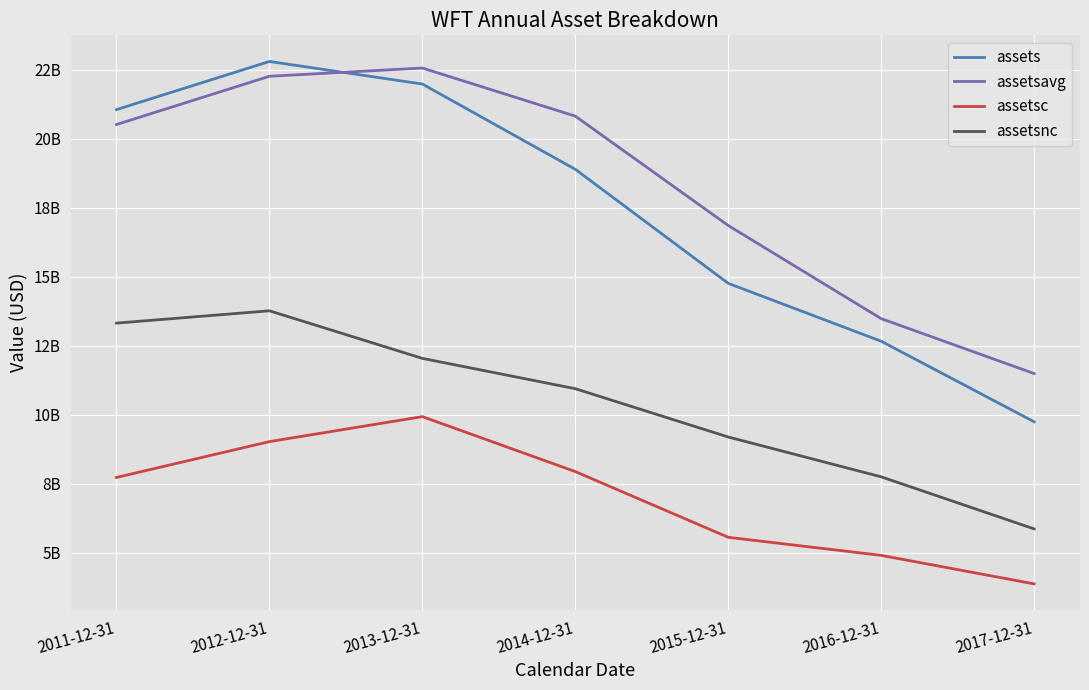

Read the assetsc value at 2015-12-31.

5564000000